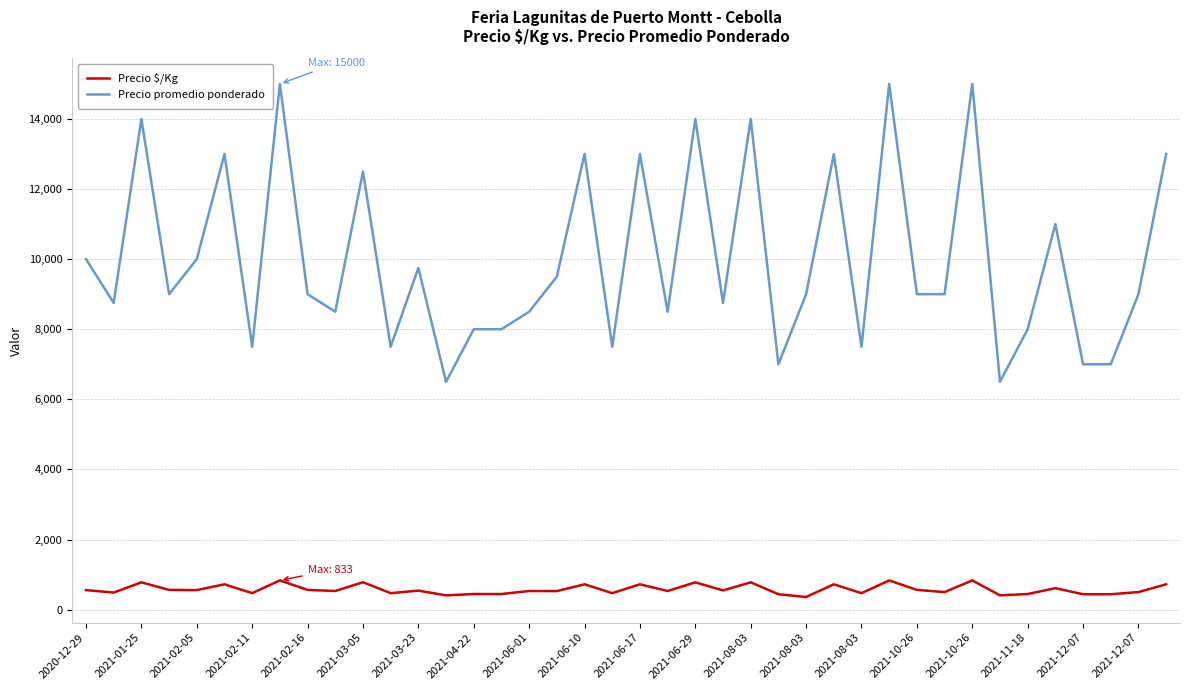

Which series has the largest total across all categories?

Precio promedio ponderado